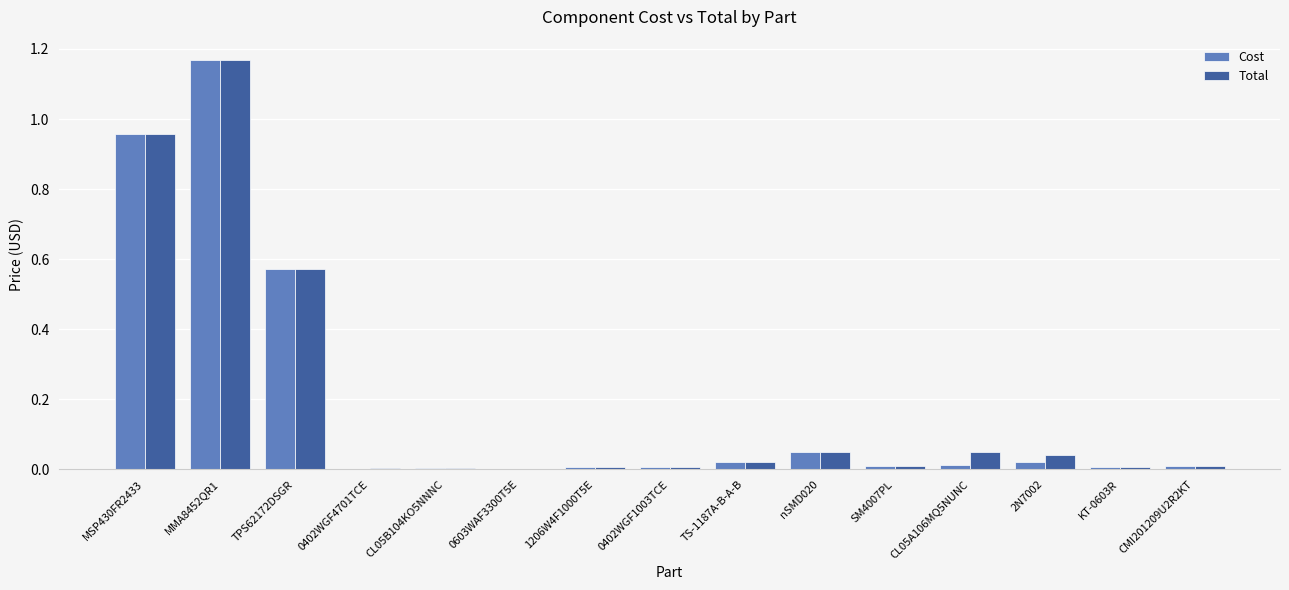

How many groups of bars are there?

15